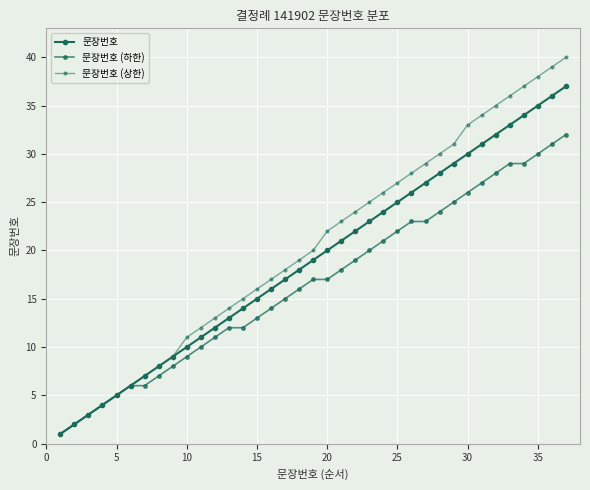

How many values in the 문장번호 series are below 19?

18